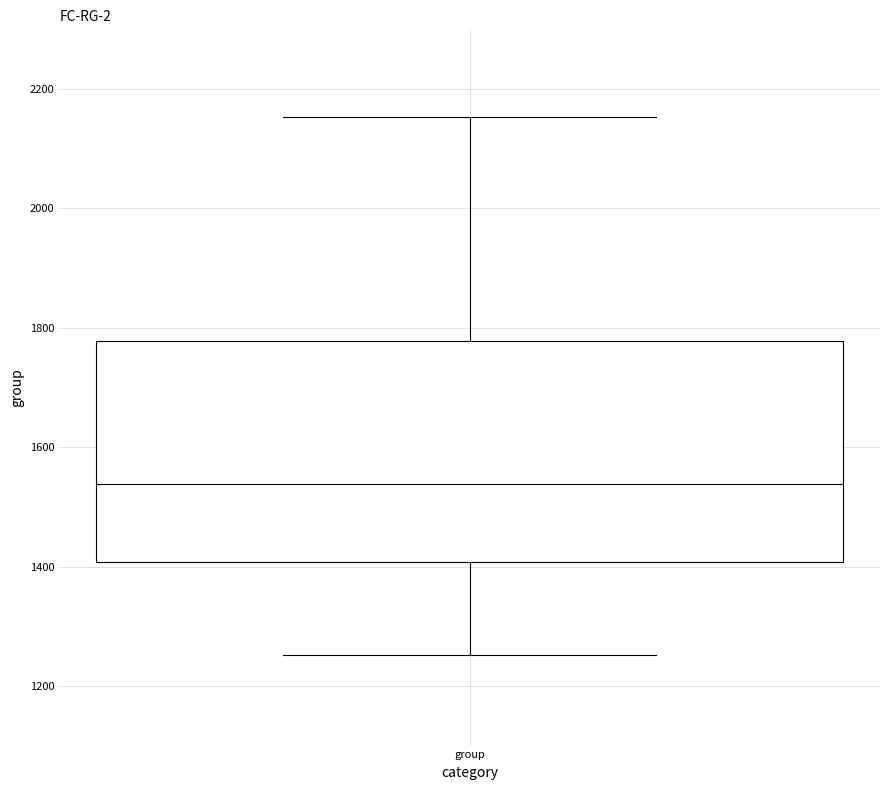

Transcribe this box plot: give where the median line is, the range the box spans, and where the two whiskers end, as read against the y-axis. The values are not printed on the chart, so give them approximately, as read against the axis.

median 1540, box 1400 to 1780, whiskers 1260 to 2160